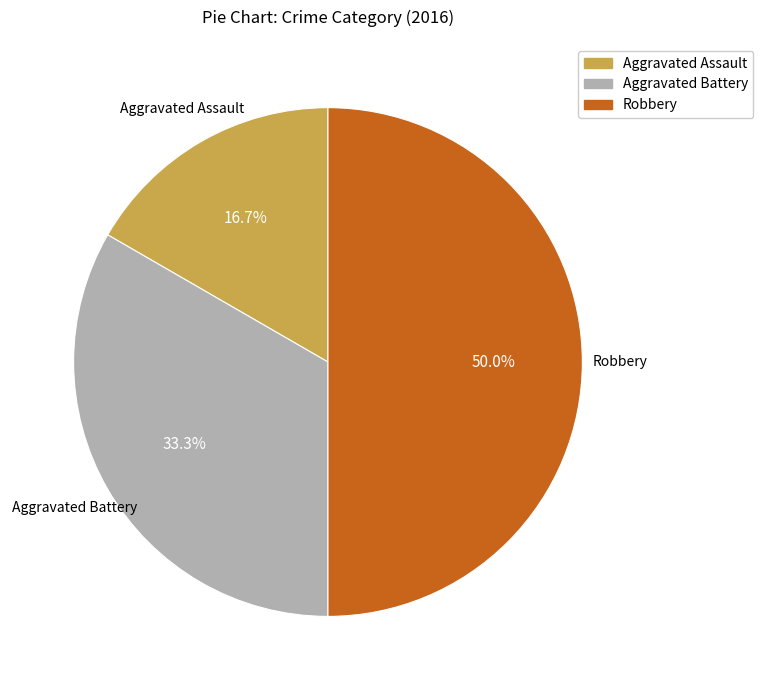

Which slice is the largest?

Robbery